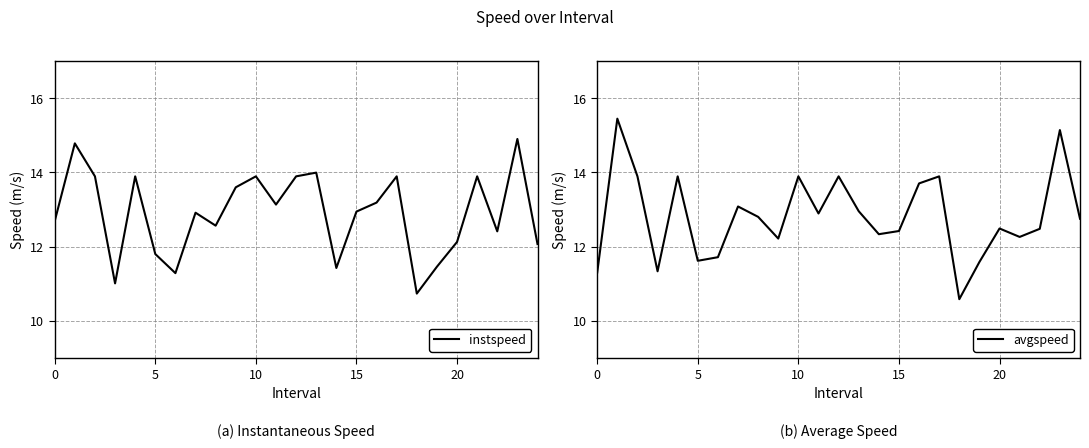

True or false: instspeed has a value of 7.2 at 5.

False